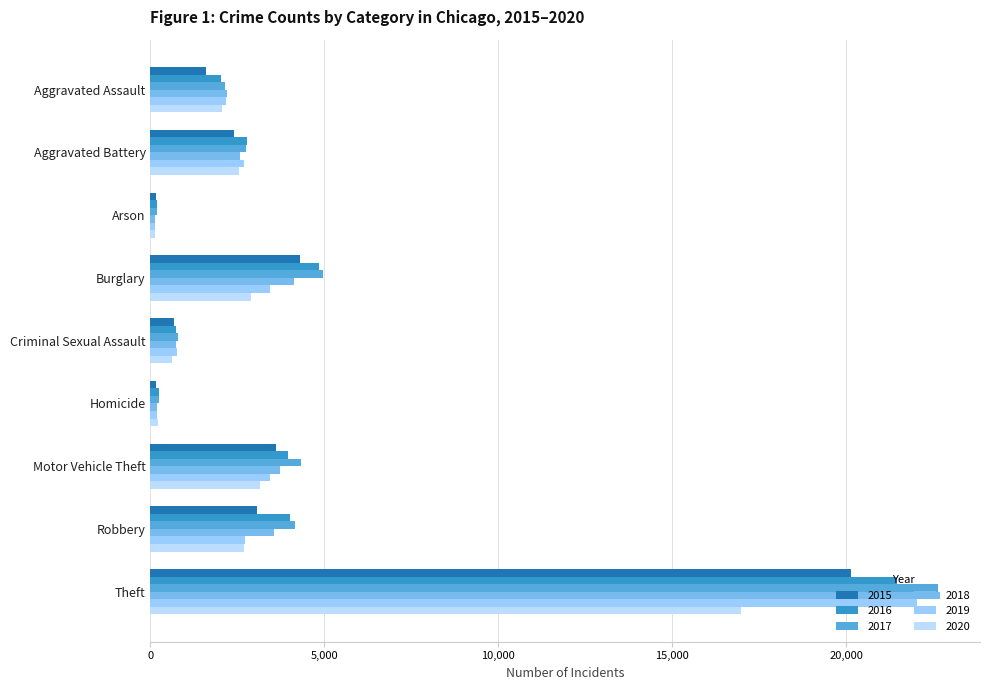

Rank the categories by 2020 value from lowest to highest.

Arson, Homicide, Criminal Sexual Assault, Aggravated Assault, Aggravated Battery, Robbery, Burglary, Motor Vehicle Theft, Theft